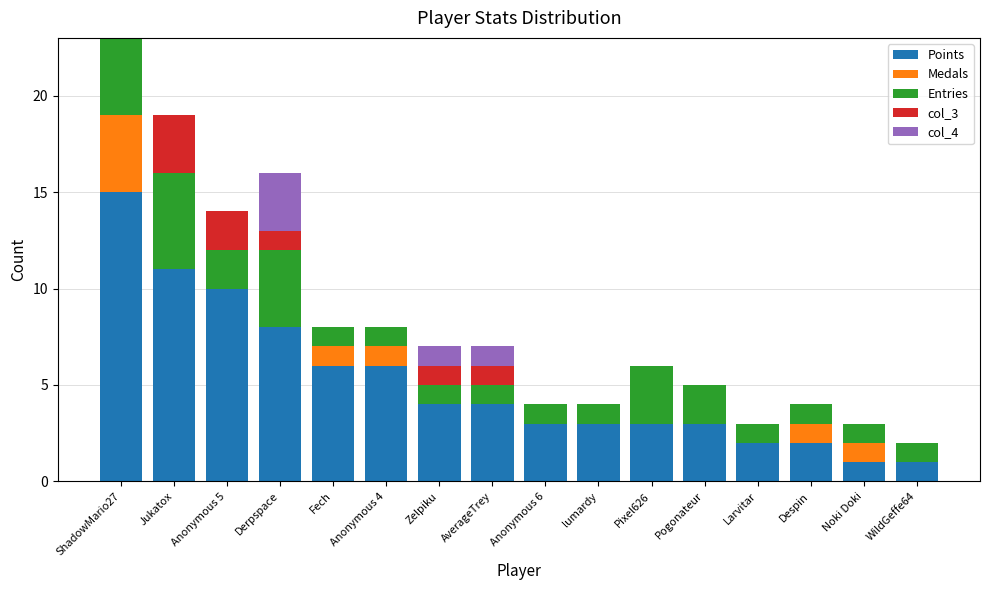

At which category is the sum across all series the highest?

ShadowMario27